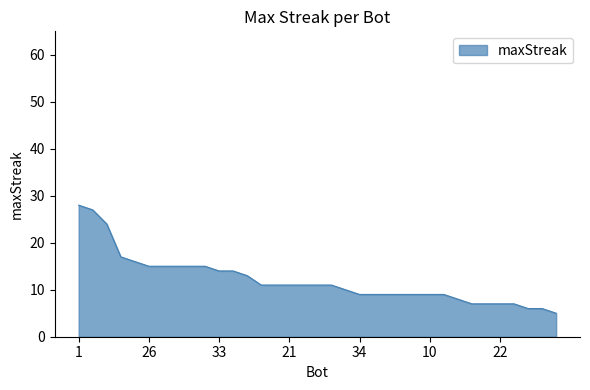

What is the difference between the maximum and minimum values?

23